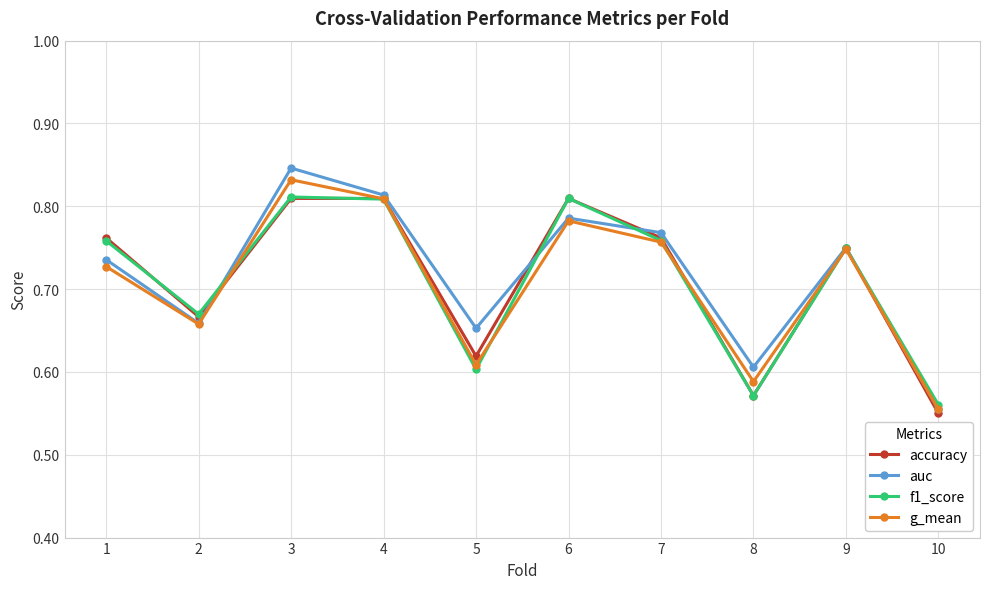

Is it true that accuracy equals 0.4 at 2?

False